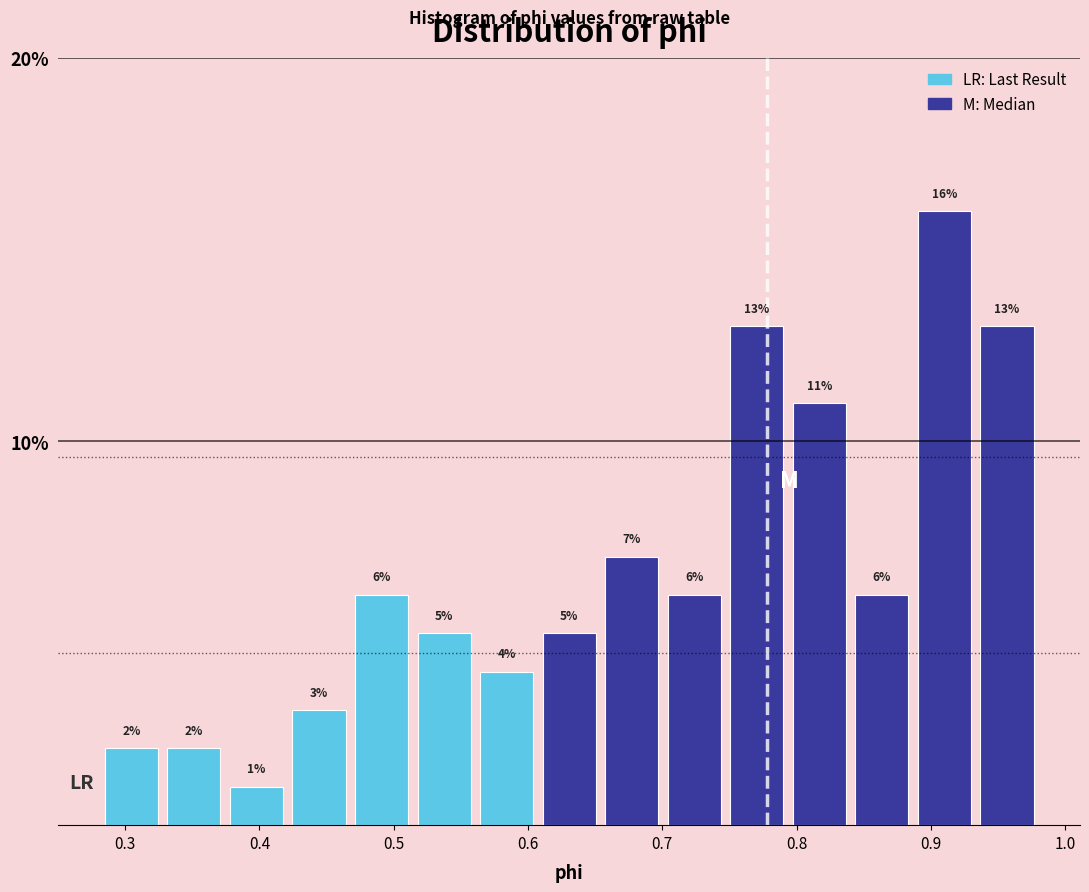

Reading left to right, list every bar in this chart as the range it spans on the x-axis followed by its height. The bar edges are not printed on the chart, so give them approximately, as read against the axis.

0.28 to 0.33: 2
0.33 to 0.37: 2
0.37 to 0.42: 1
0.42 to 0.47: 3
0.47 to 0.51: 6
0.51 to 0.56: 5
0.56 to 0.61: 4
0.61 to 0.65: 5
0.65 to 0.70: 7
0.70 to 0.75: 6
0.75 to 0.79: 13
0.79 to 0.84: 11
0.84 to 0.89: 6
0.89 to 0.93: 16
0.93 to 0.98: 13